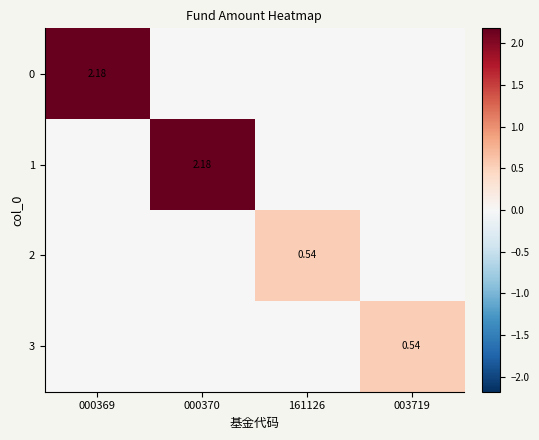

What is the greatest value displayed?

2.2